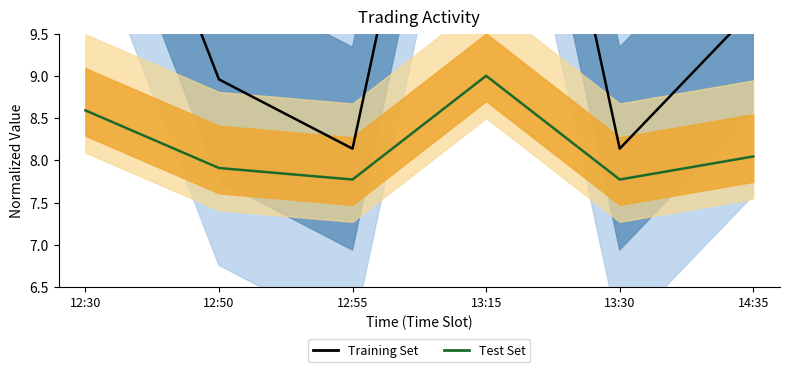

Reading left to right, extract all data points from this chart.

Training Set: 13.0	9.0	8.1	15.5	8.1	9.8
Test Set: 8.6	7.9	7.8	9.0	7.8	8.0